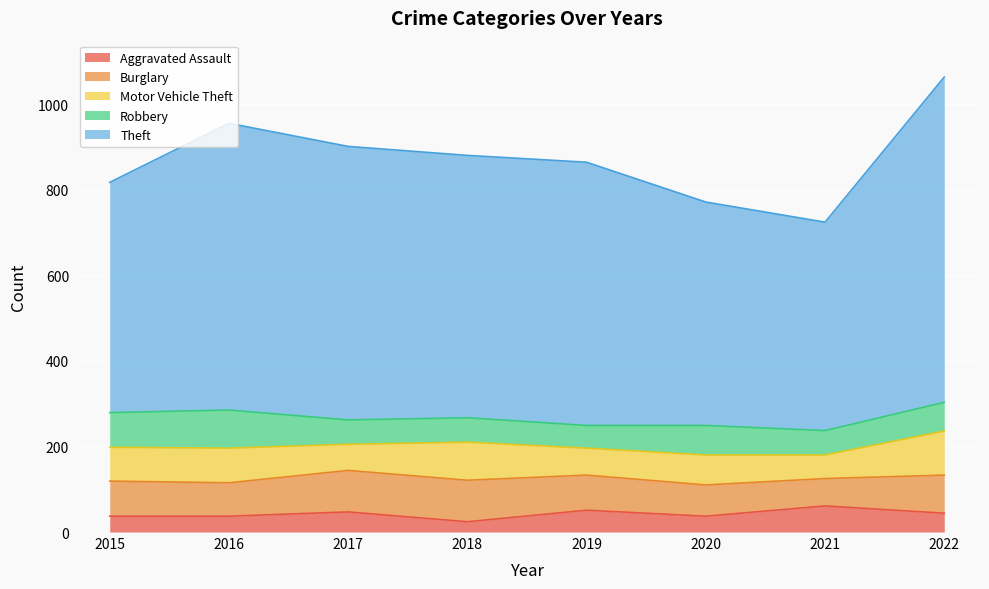

In Theft, how many points are lower than both neighbors (excluding endpoints)?

2